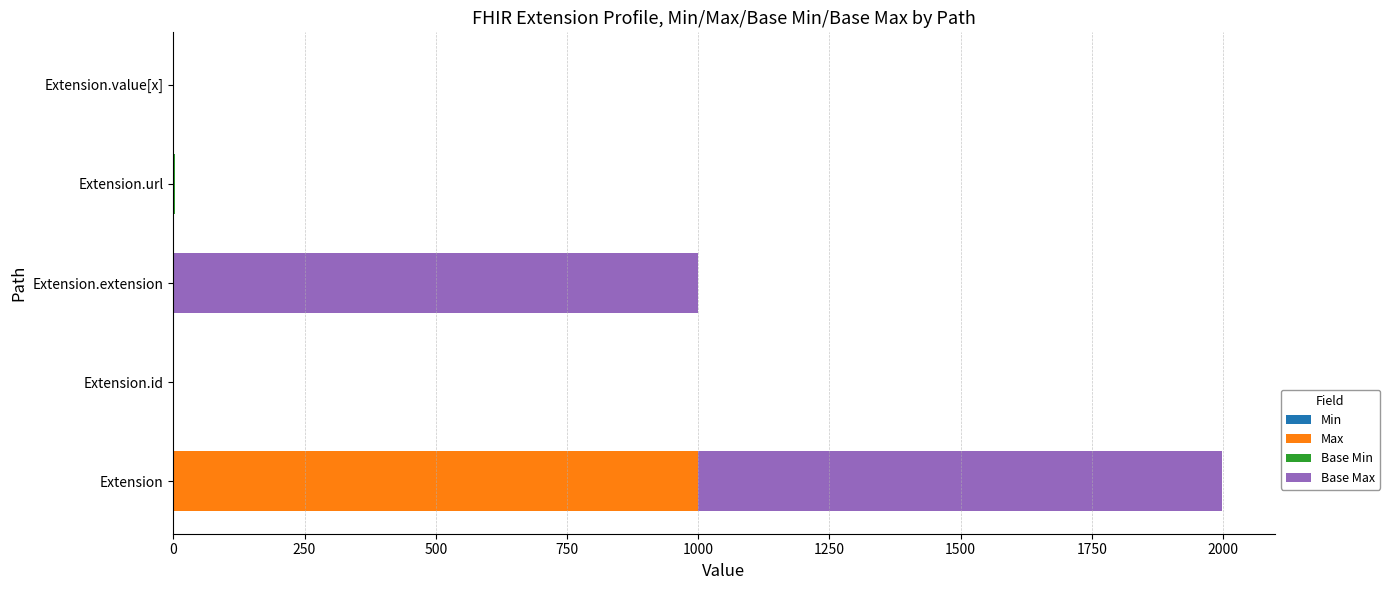

What is the total value across all series at Extension?

1998